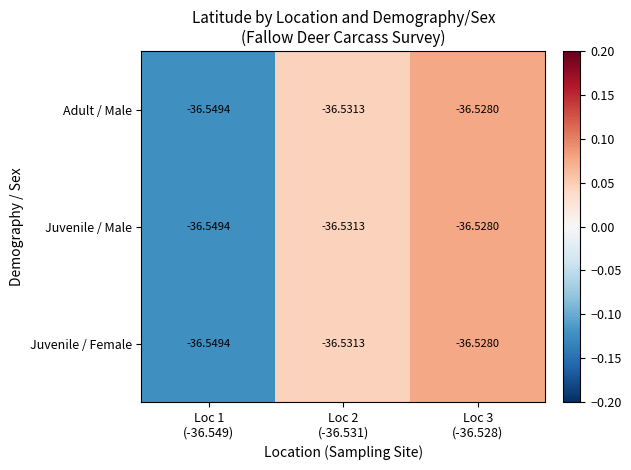

How many categories are shown in the chart?

3